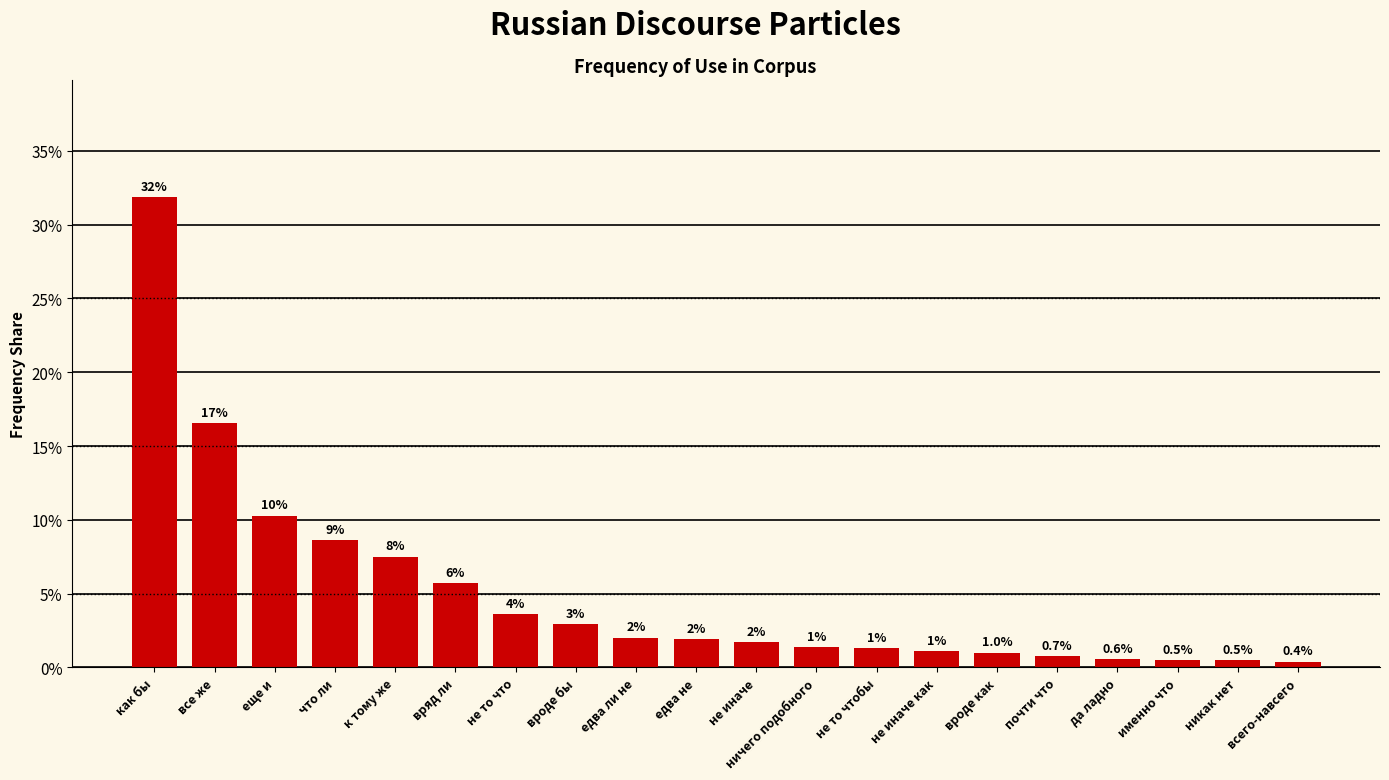

Which has a higher value, да ладно or никак нет?

да ладно